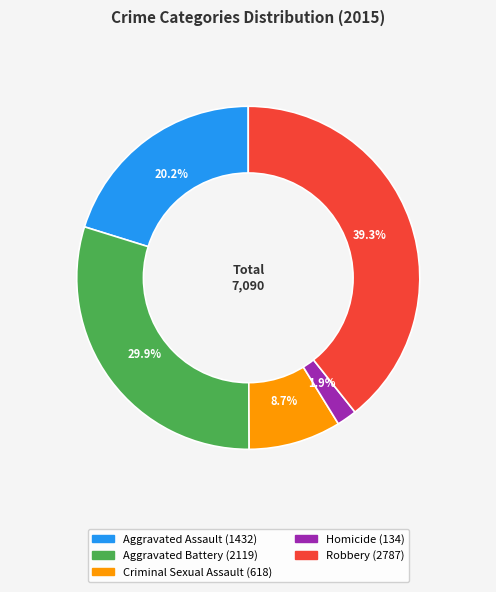

Combined, what portion of the pie is Robbery and Aggravated Battery?

69.2%